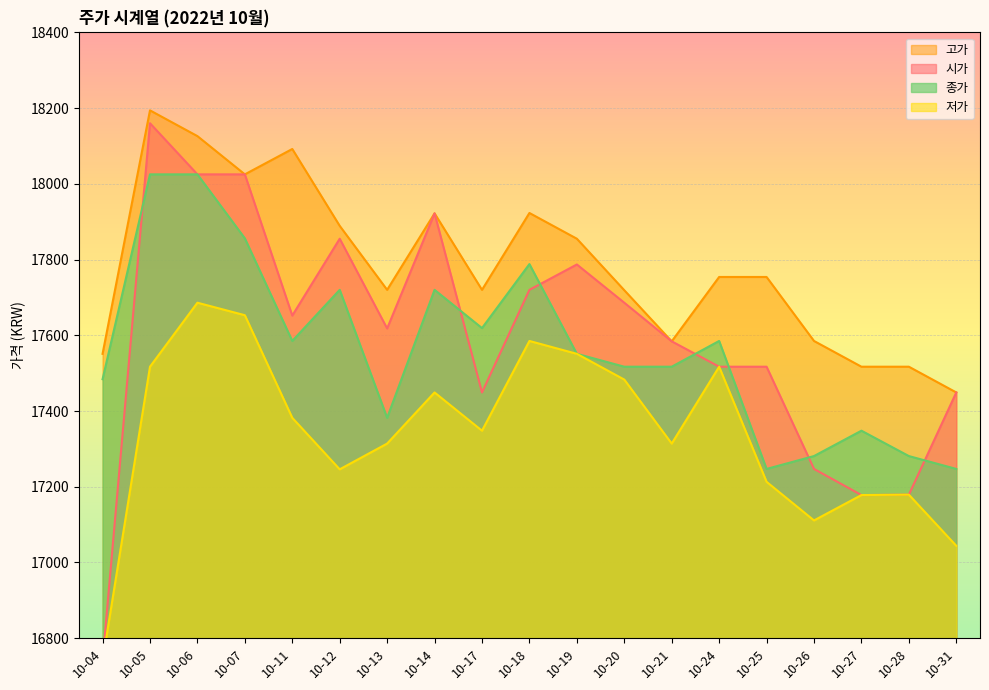

True or false: 시가 and 고가 cross at least once.

False